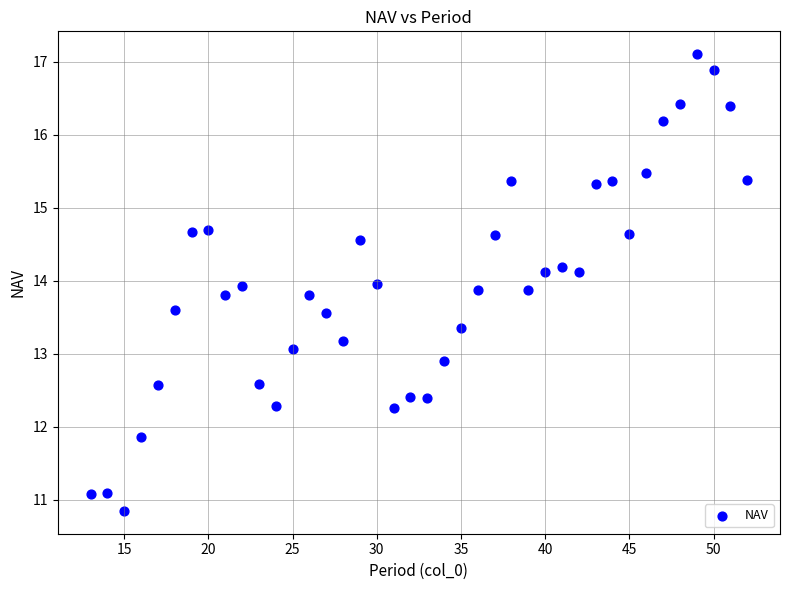

What is the range of X values (max minus min)?

39.0